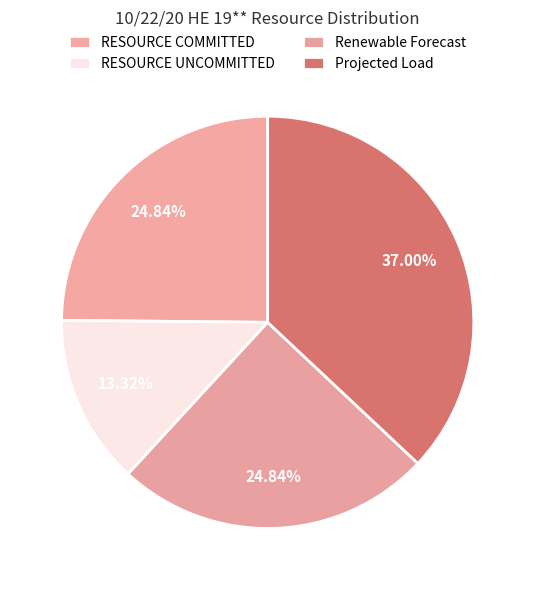

Does RESOURCE UNCOMMITTED represent more than half of the total?

No